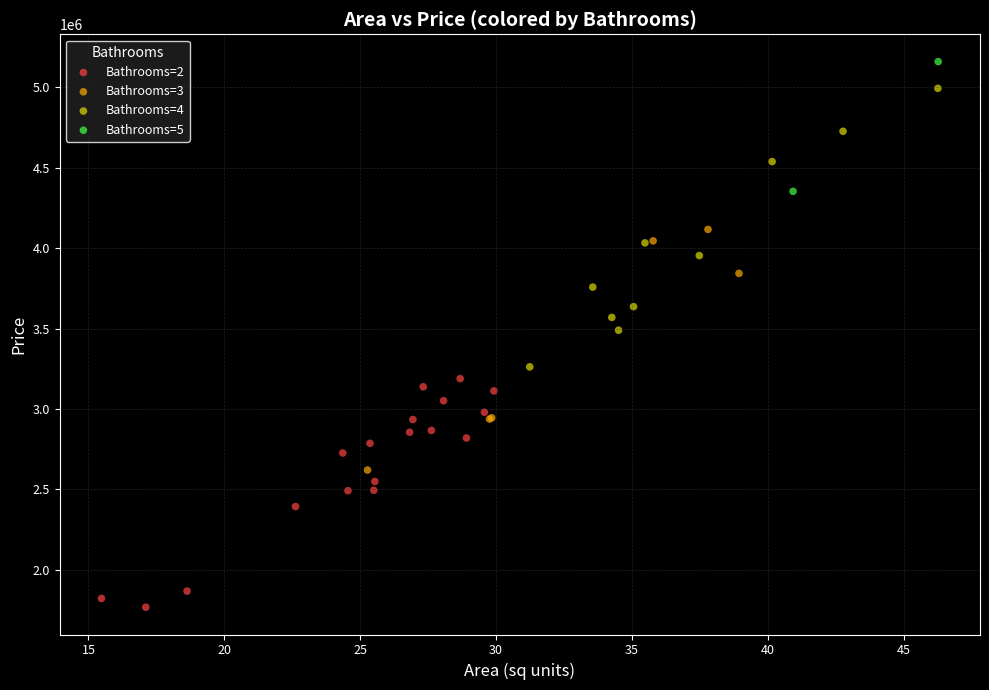

What are all the series names shown in the legend?

Bathrooms=2, Bathrooms=3, Bathrooms=4, Bathrooms=5